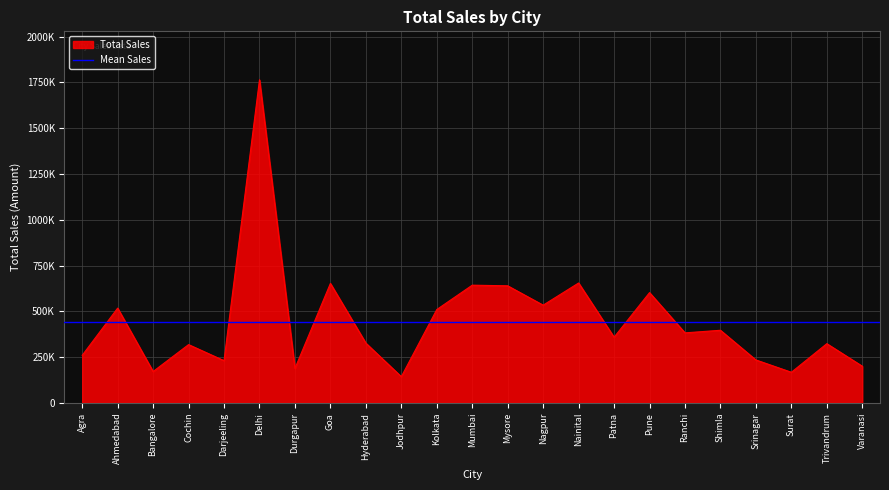

True or false: the data shows 259971 at Agra.

True